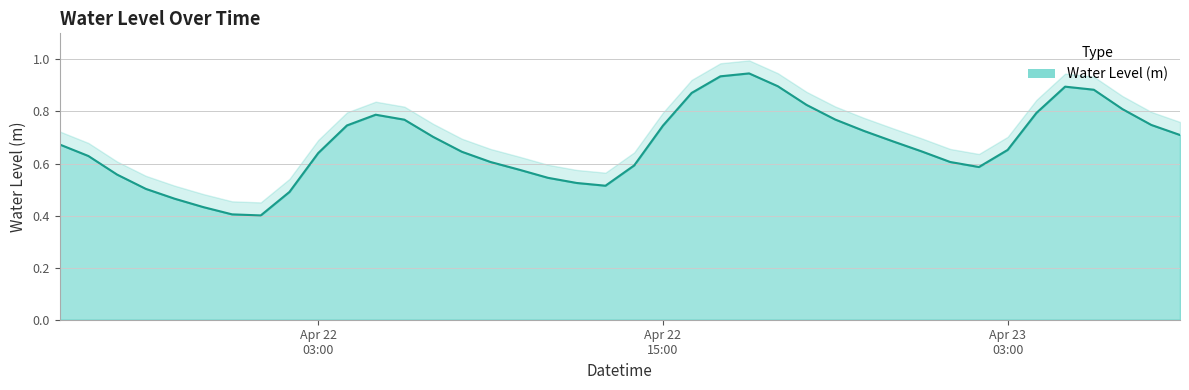

How many points are lower than both their immediate neighbors (excluding endpoints)?

3